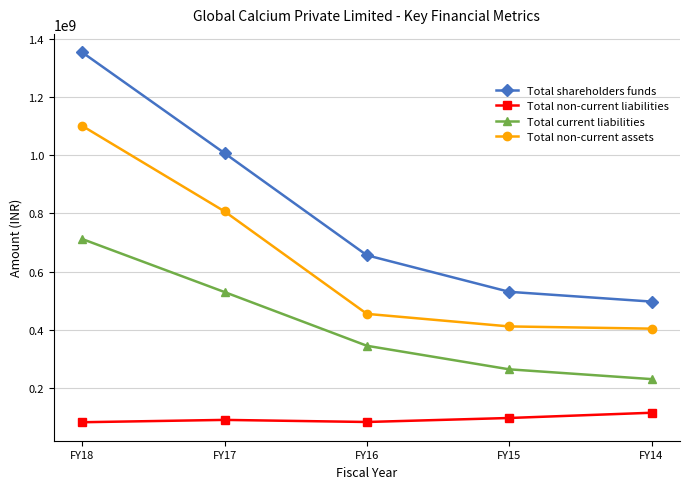

True or false: Total non-current liabilities and Total current liabilities cross at least once.

False